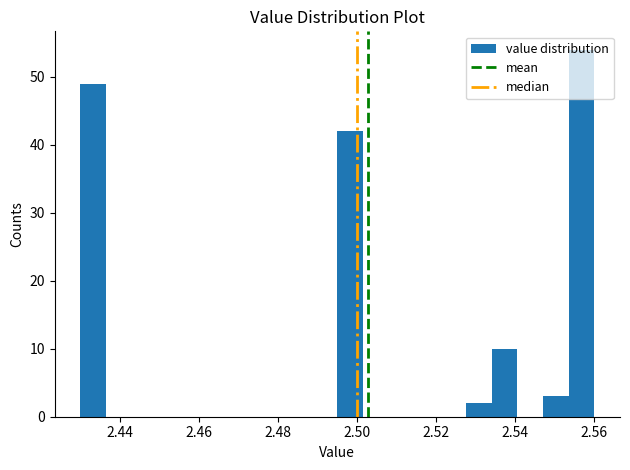

Read against the x-axis, roughly where is the centre of the tallest bar?

2.556